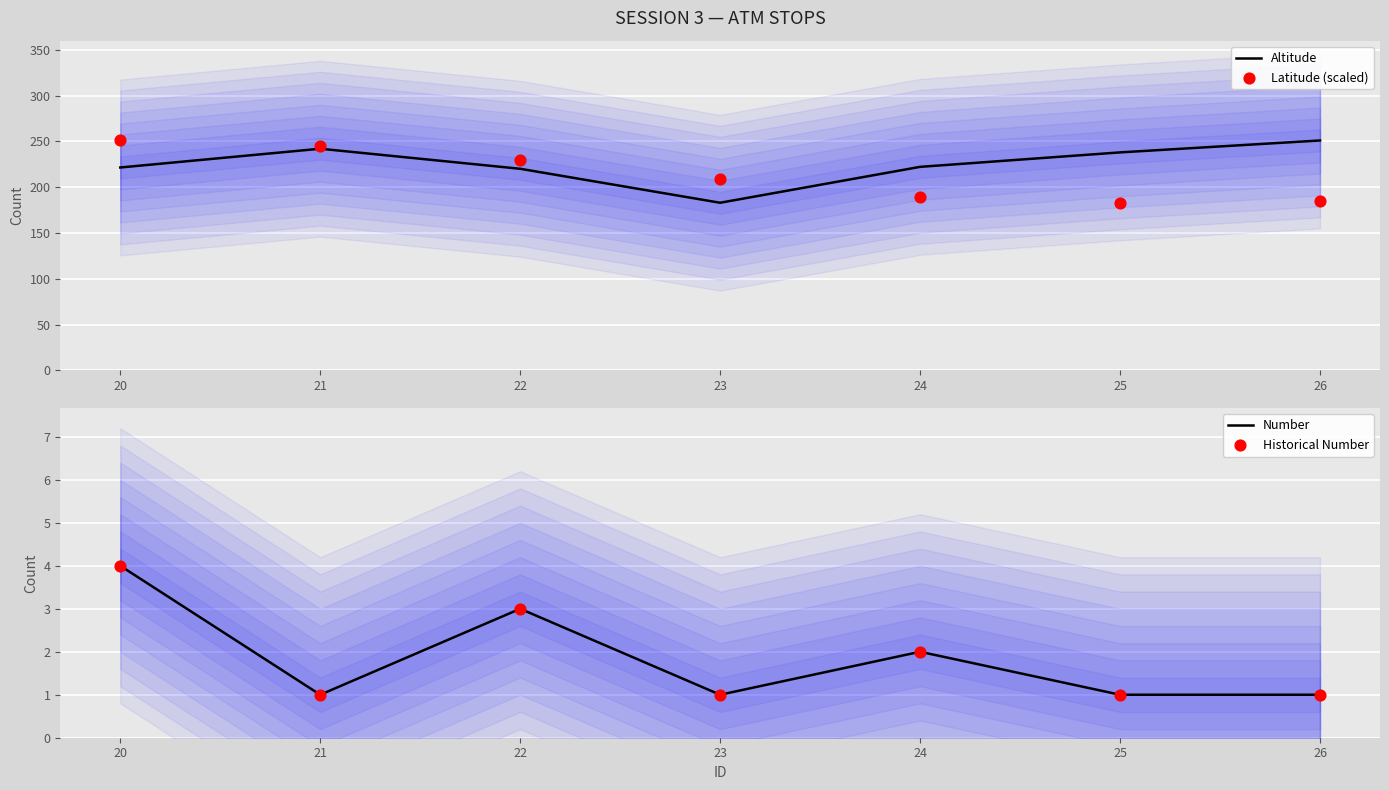

Is it true that Altitude equals 388.5 at 26?

False